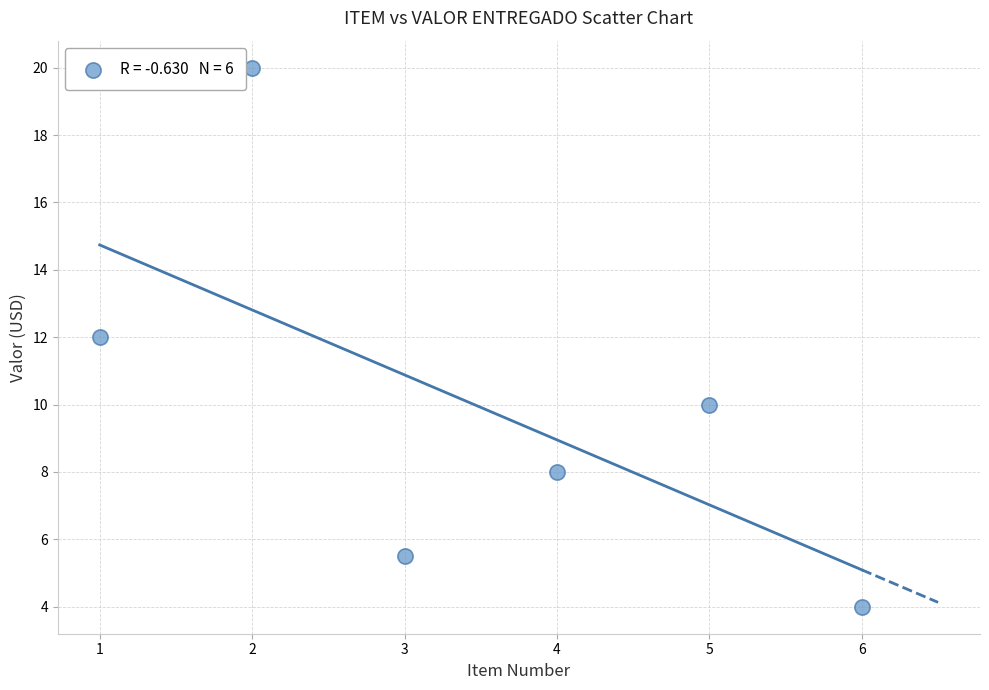

What is the range of X values (max minus min)?

5.0